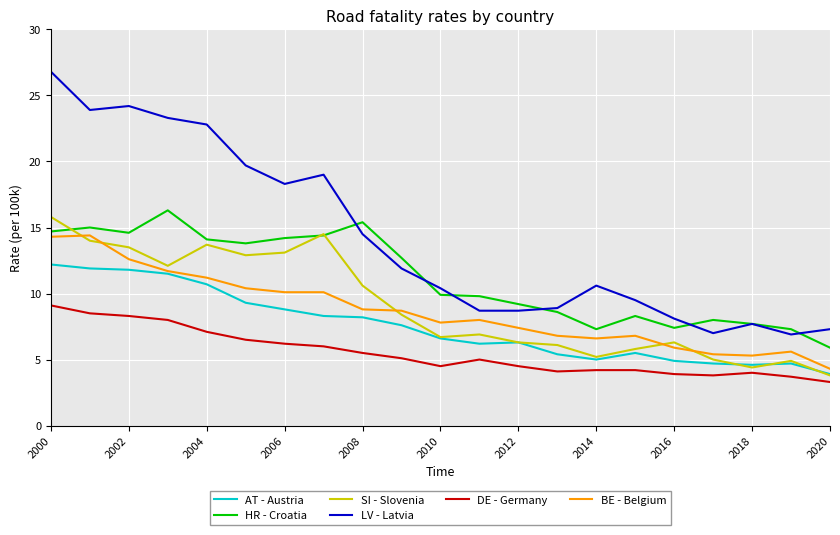

True or false: HR - Croatia and DE - Germany intersect in this chart.

False